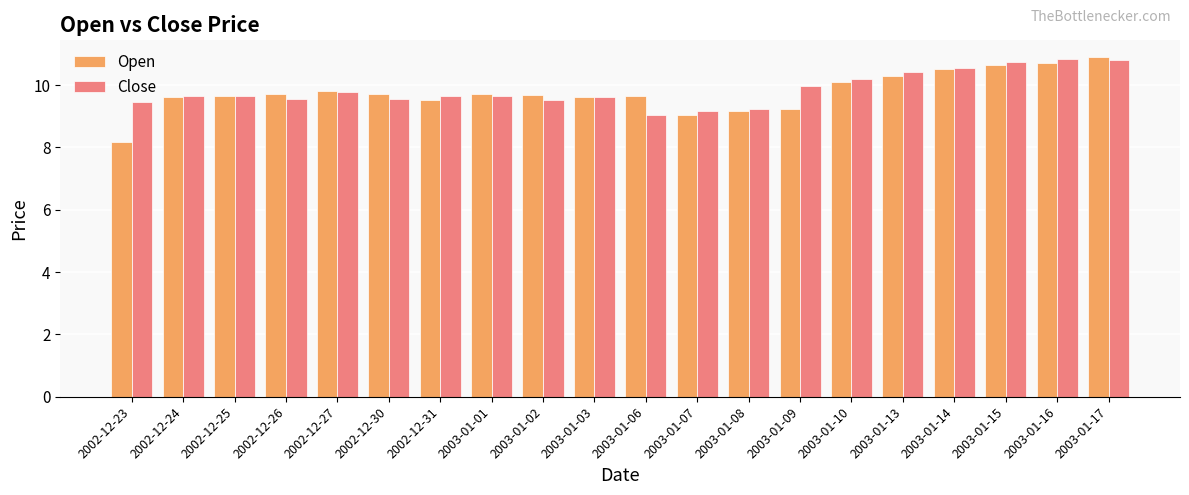

At which label is Close closest to 9?

2003-01-06